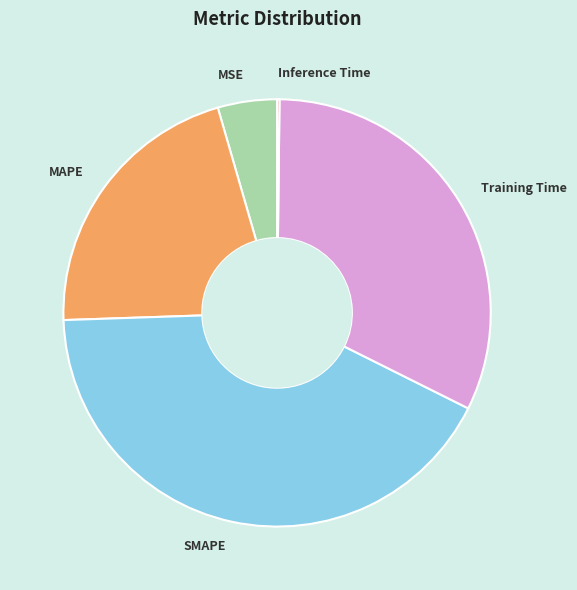

True or false: SMAPE accounts for 42% of the total.

True